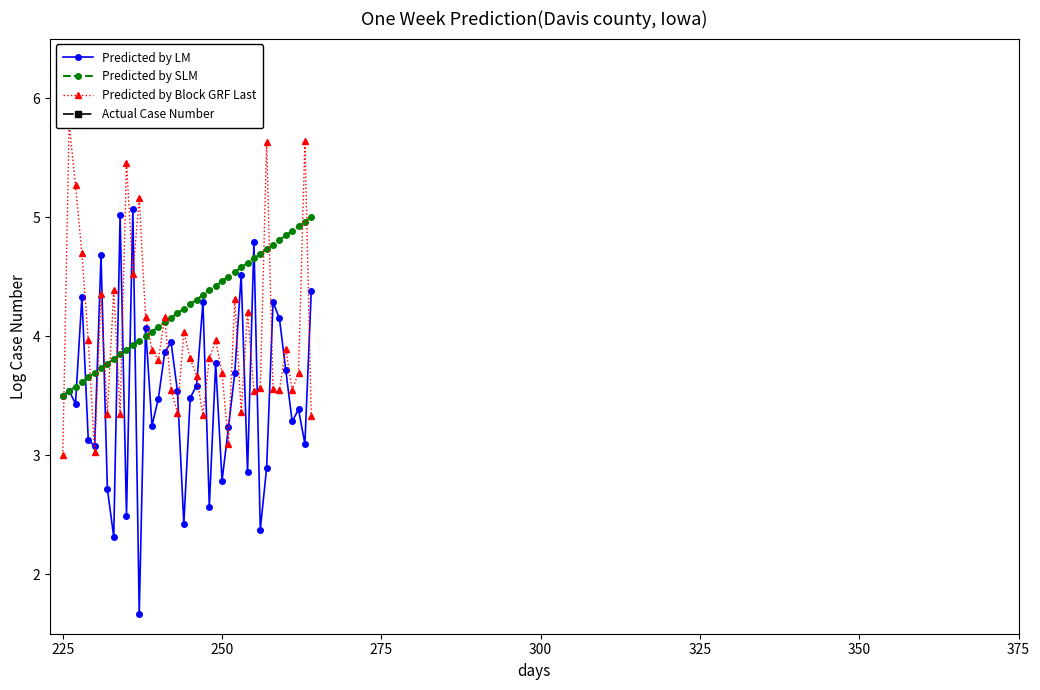

What is the lowest value of the Predicted by SLM series?

3.5